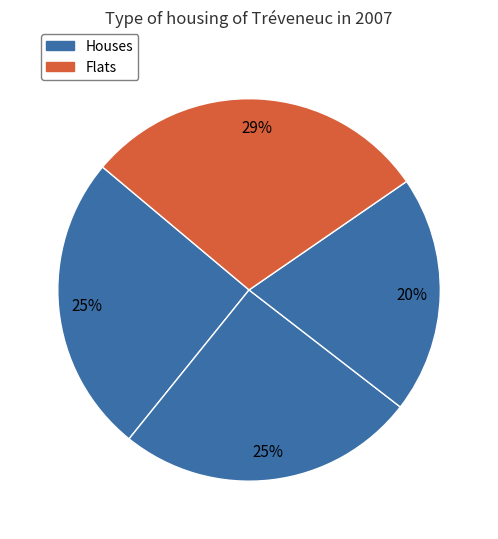

Count the number of slices in the pie.

4